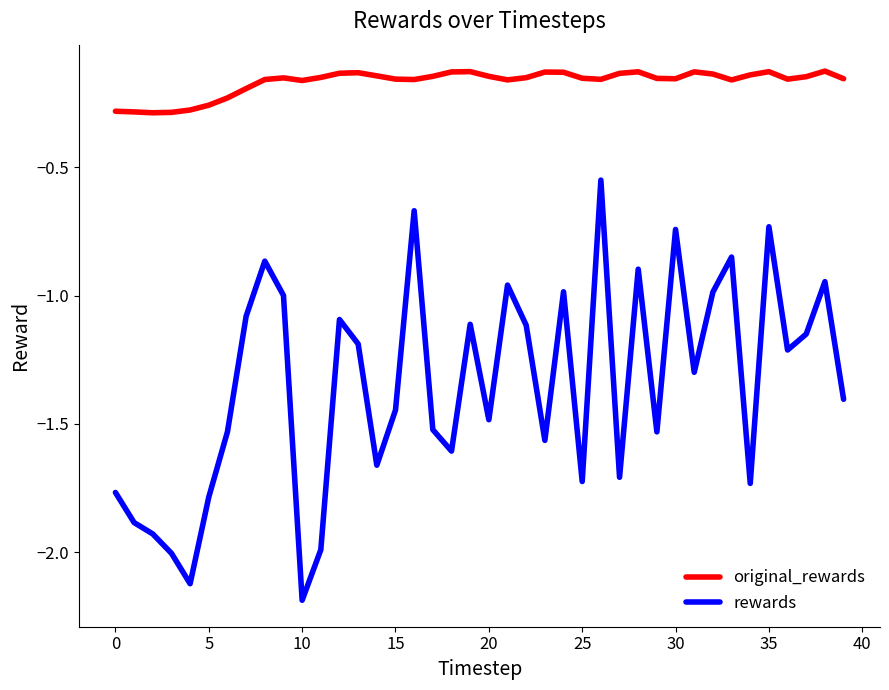

What are all the series names shown in the legend?

original_rewards, rewards